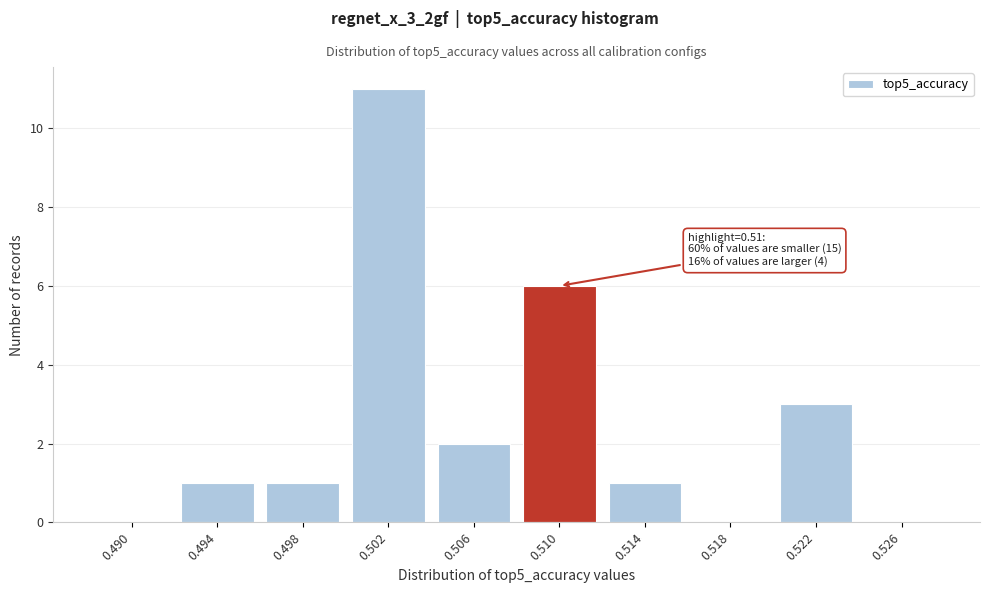

Reading right to left, extract all data points from this chart.

0.526=0	0.522=3	0.518=0	0.514=1	0.510=6	0.506=2	0.502=11	0.498=1	0.494=1	0.490=0